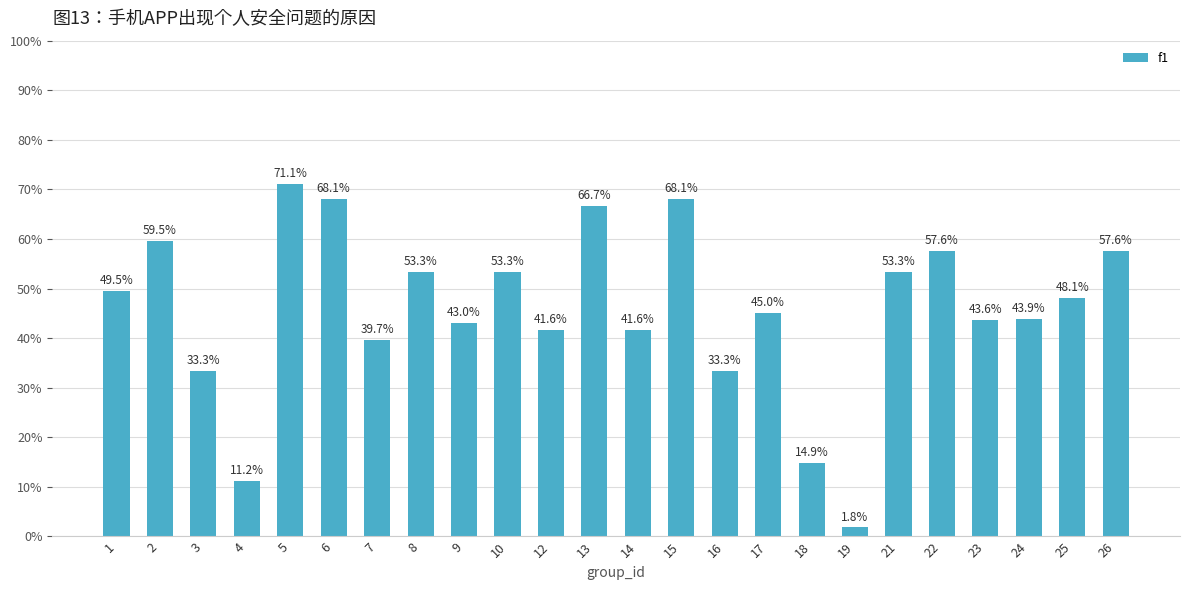

List the labels in order of value, smallest first.

19, 4, 18, 3, 16, 7, 12, 14, 9, 23, 24, 17, 25, 1, 8, 10, 21, 22, 26, 2, 13, 6, 15, 5